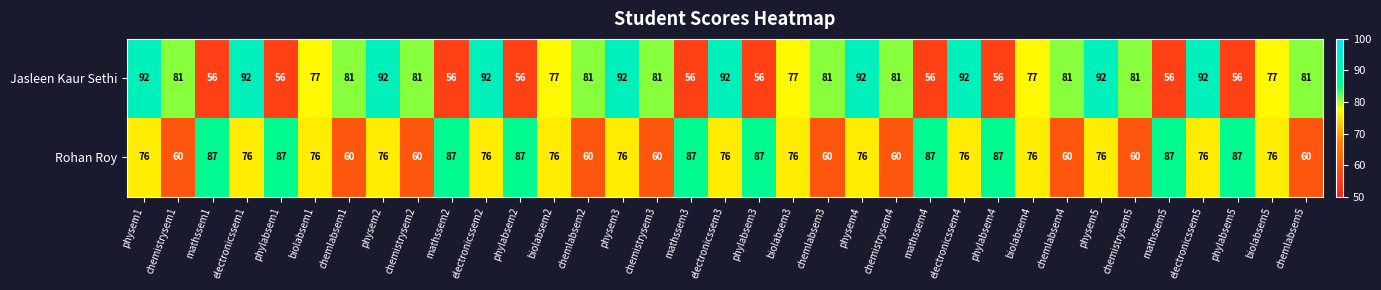

Count the Rohan Roy values in the range 60 to 87.

35